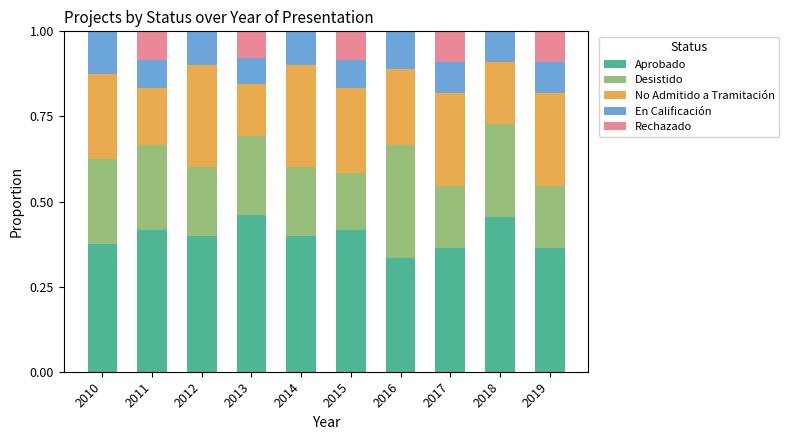

What is the total value across all series at 2017?

1.0